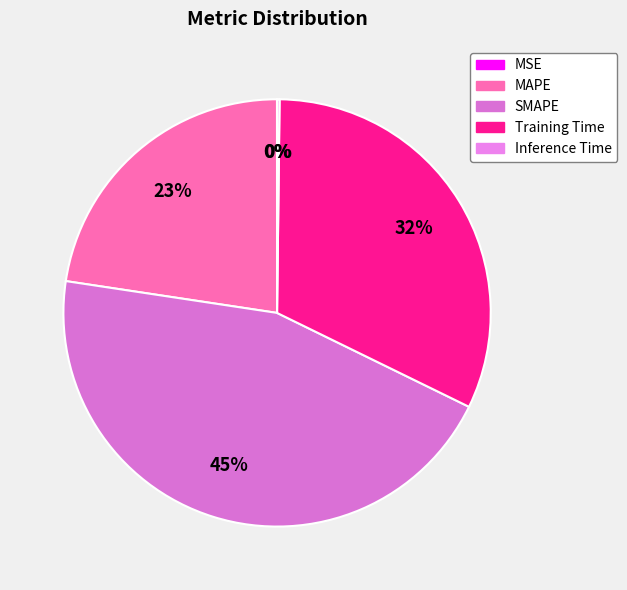

Which slice is the smallest?

MSE